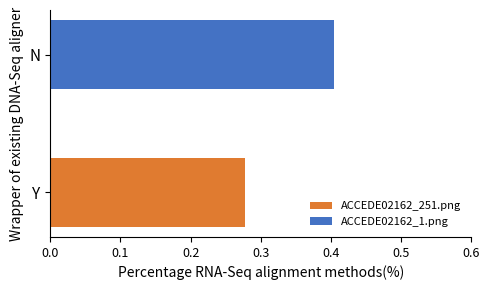

What is the lowest value of the ACCEDE02162_1.png series?

0.4